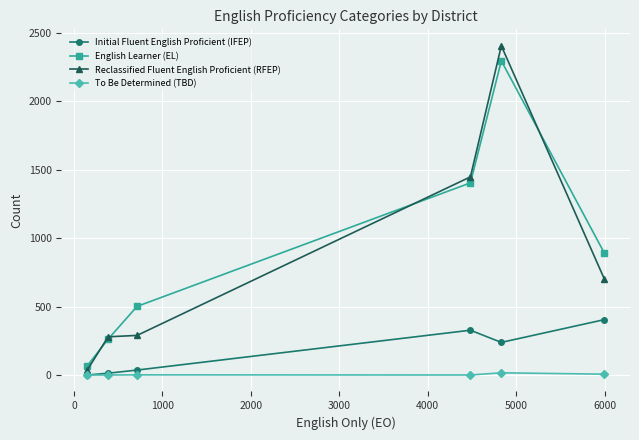

Which series has the largest total across all categories?

English Learner (EL)